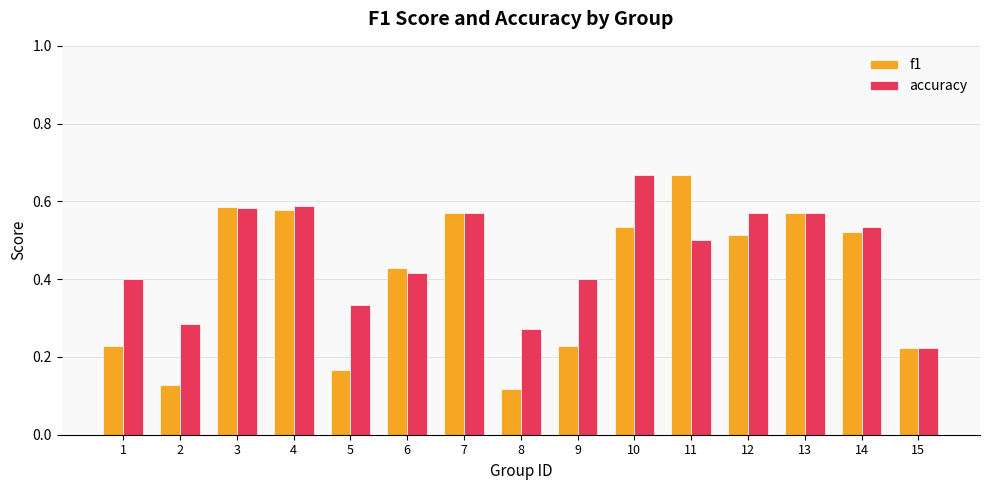

The value of f1 at 1 is 0.4. True or false?

False